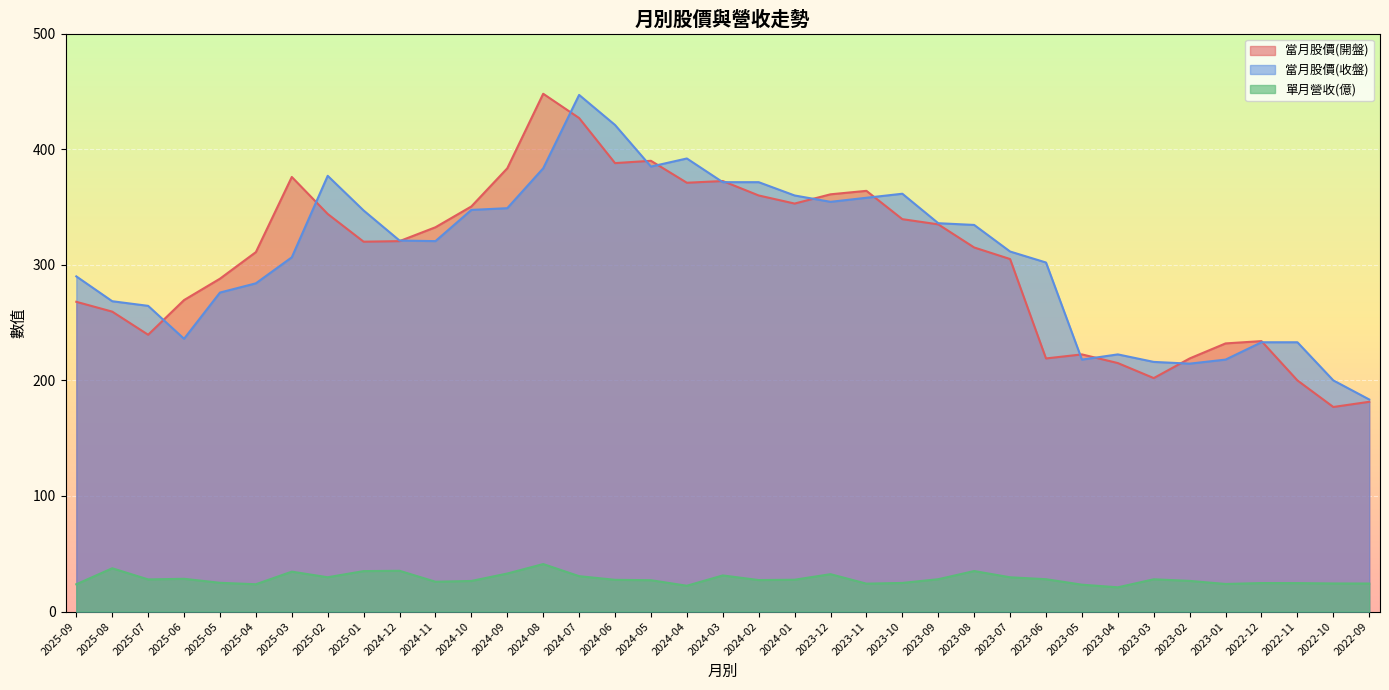

What is the minimum value for 當月股價(開盤)?

177.0